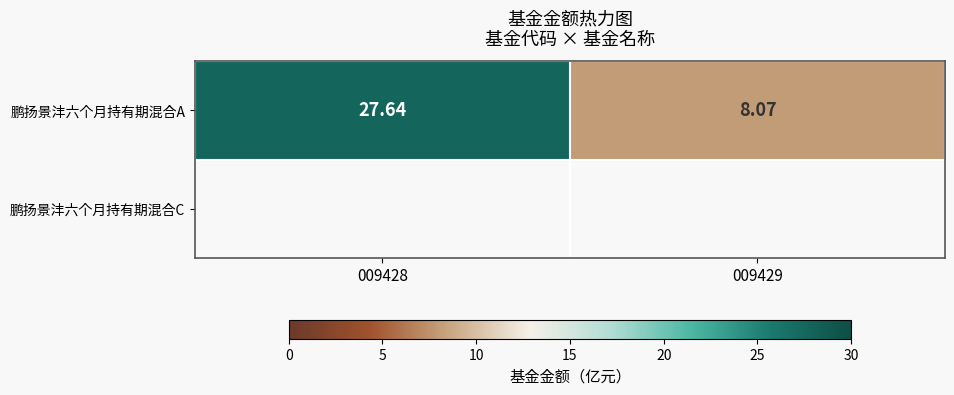

At which label does the data first exceed 27?

009428